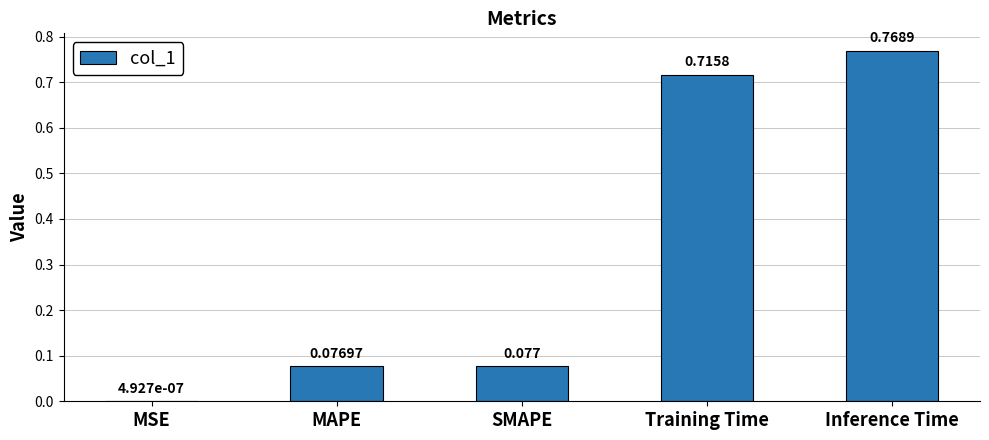

Where is the data nearest to the value 0?

MSE